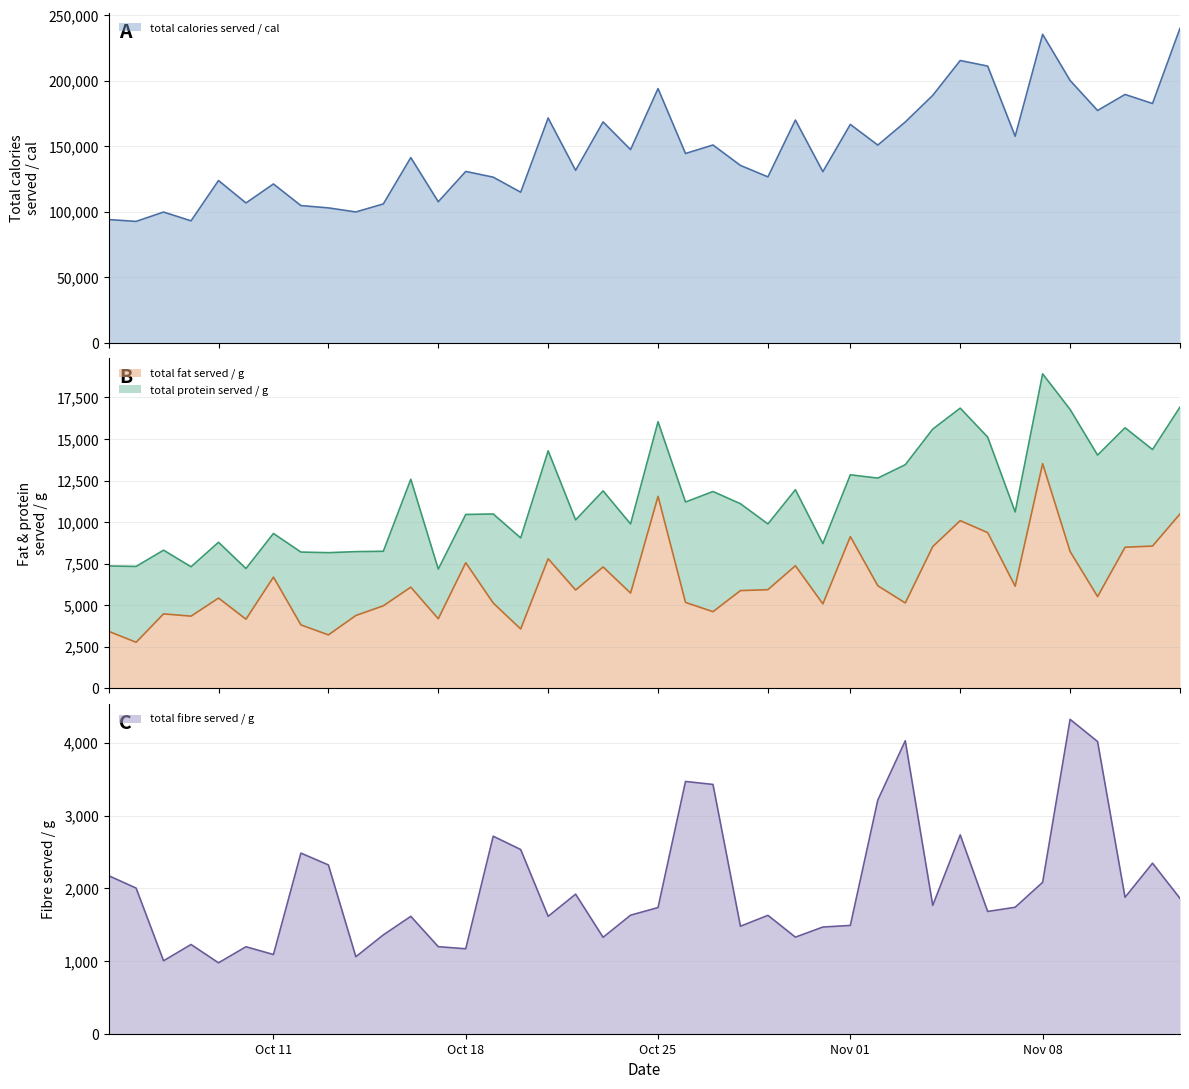

True or false: total fat served / g and total calories served / cal intersect in this chart.

False